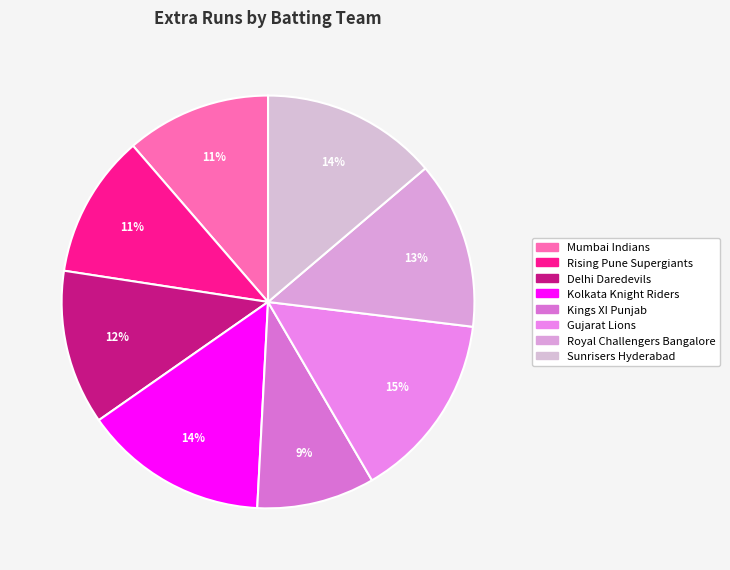

Is there any slice that represents more than half of the pie?

No